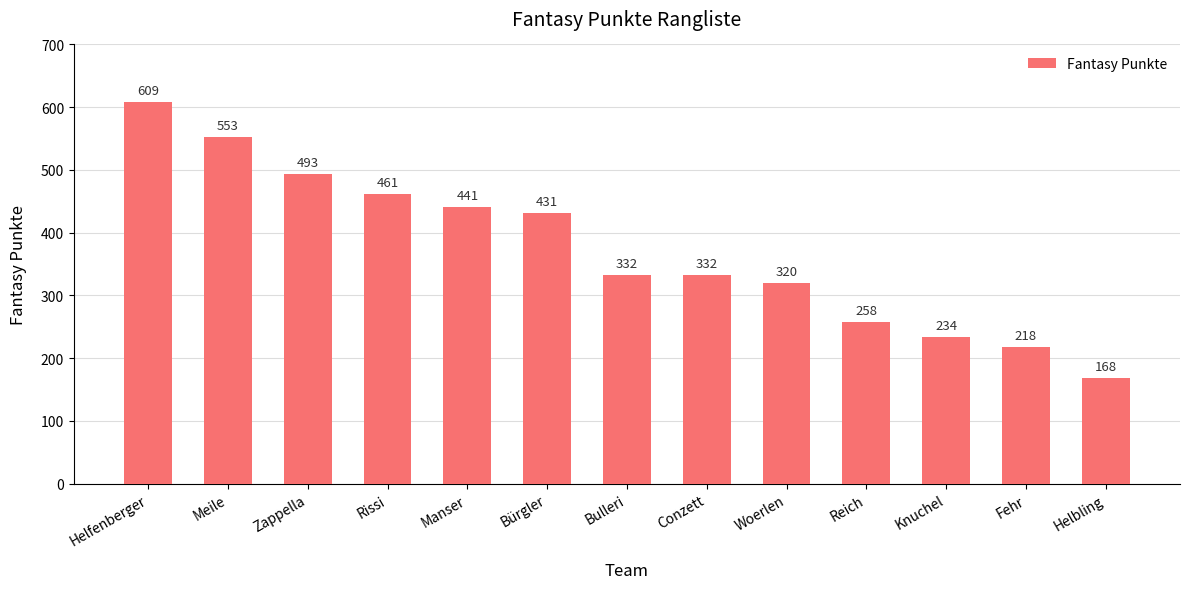

At which category does the chart reach its peak across all series?

Helfenberger